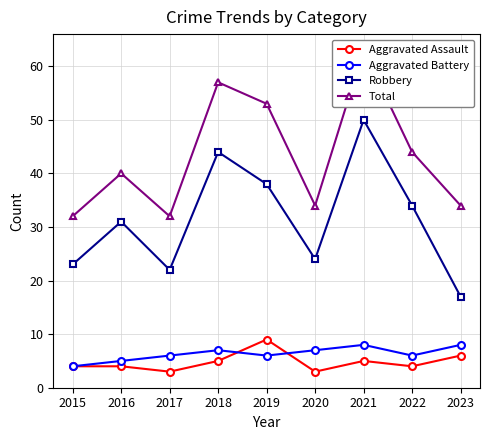

Is it true that Total equals 34 at 2018?

False